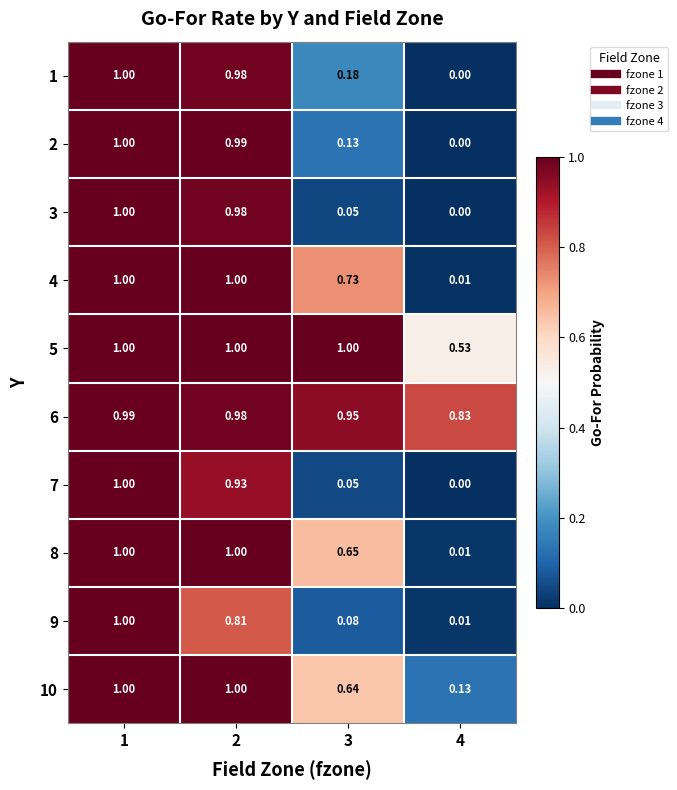

Is the value of 10 at 3 greater than the value of 4 at 2?

No